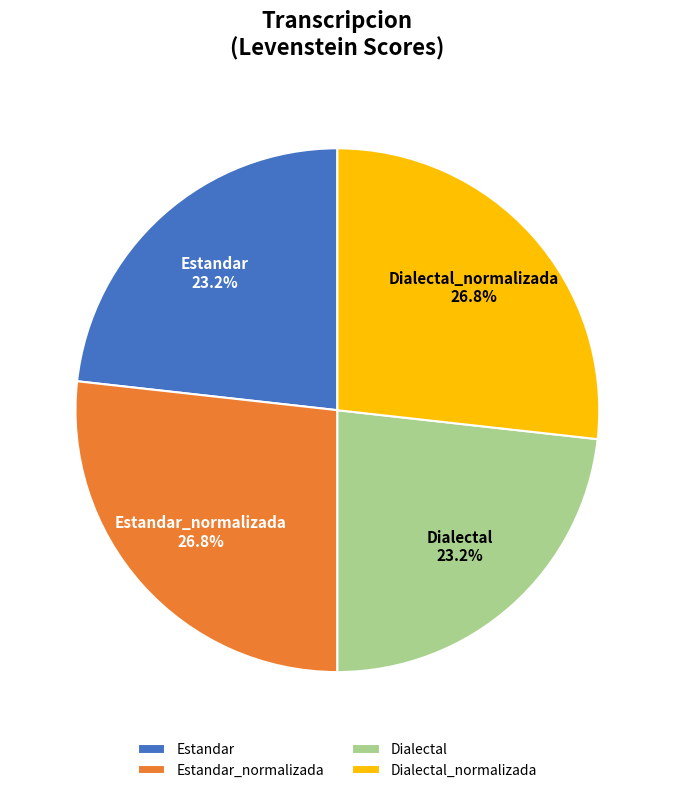

Count the number of slices in the pie.

4